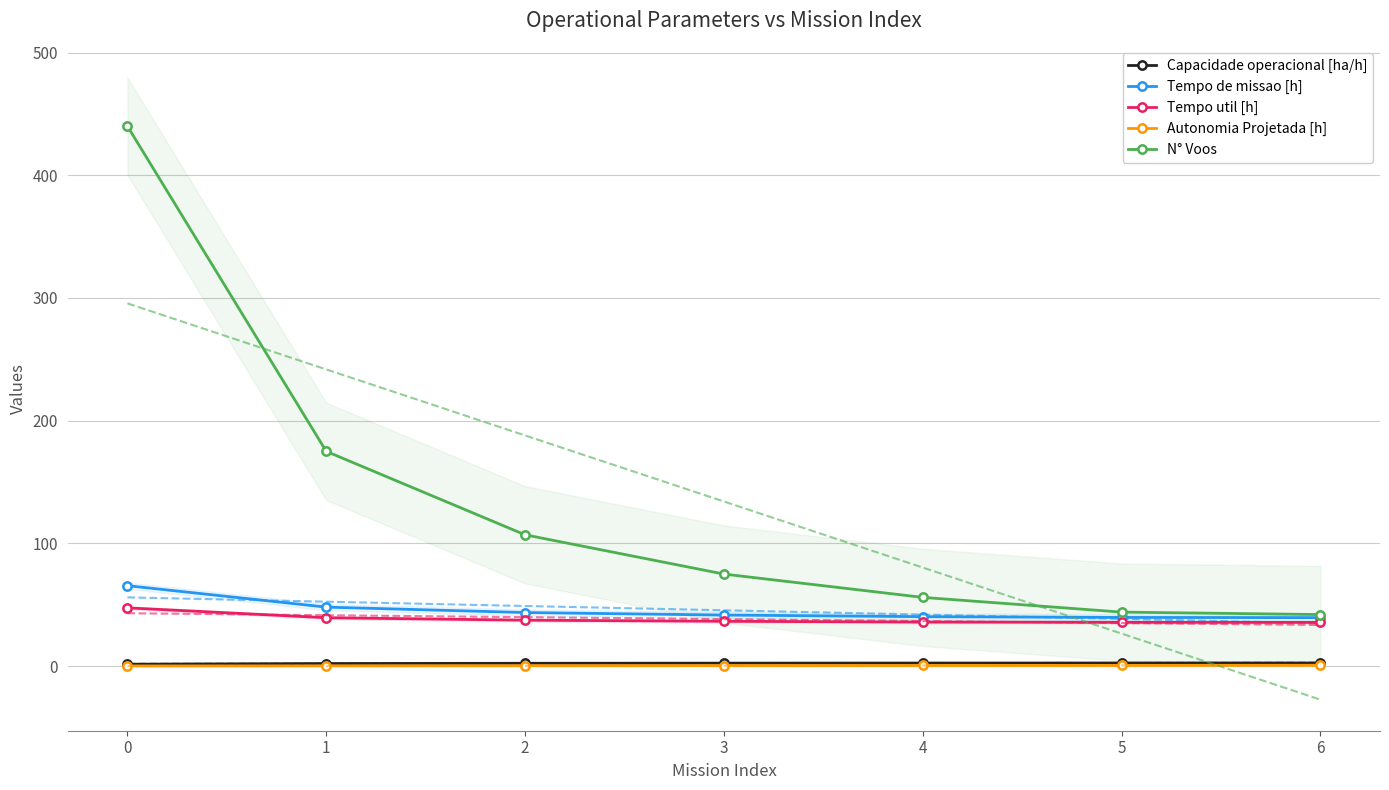

What is the highest value of the Tempo de missao [h] series?

65.5